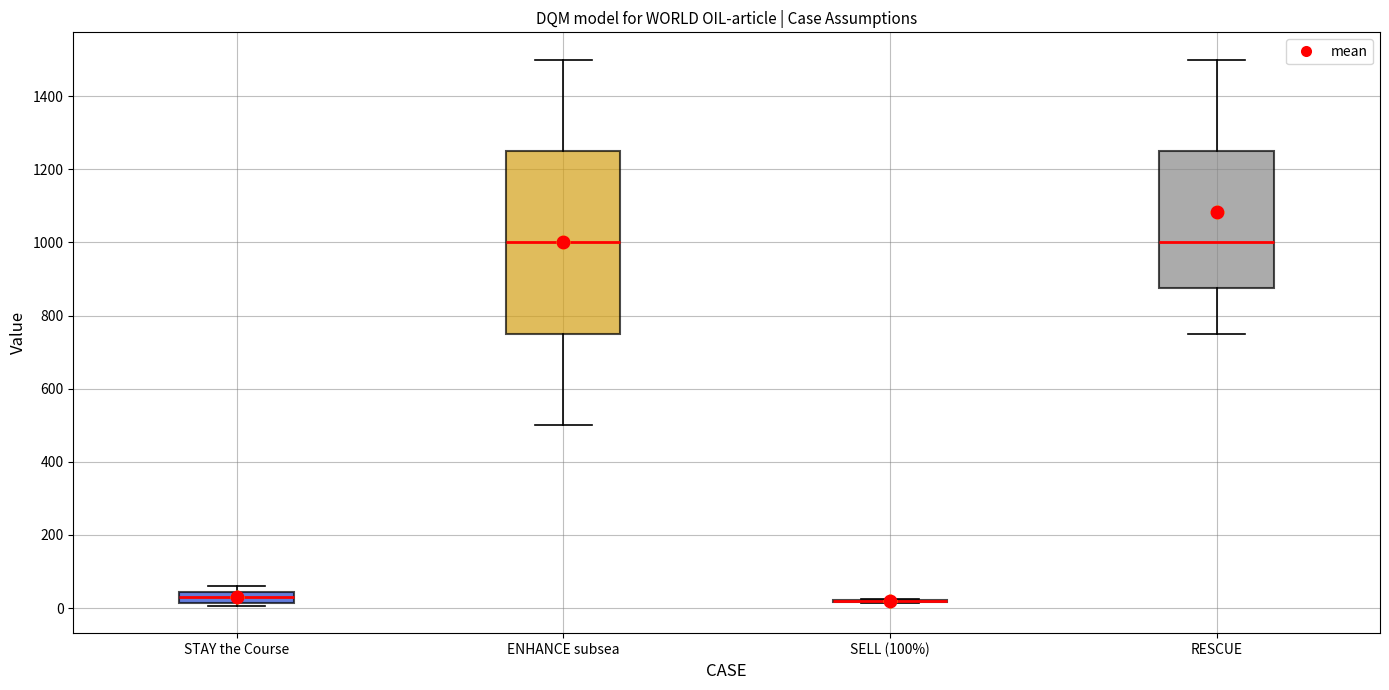

Reading left to right, transcribe this box plot: for each box, give where its median line is, the range the box spans, and where its two whiskers end, as read against the y-axis. The values are not printed on the chart, so give them approximately, as read against the axis.

STAY the Course: median 40 (inside the box), box 20 to 40, whiskers 0 to 60
ENHANCE subsea: median 1000, box 760 to 1260, whiskers 500 to 1500
SELL (100%): box collapsed to a line at 20, whiskers 20 to 20
RESCUE: median 1000, box 880 to 1260, whiskers 760 to 1500